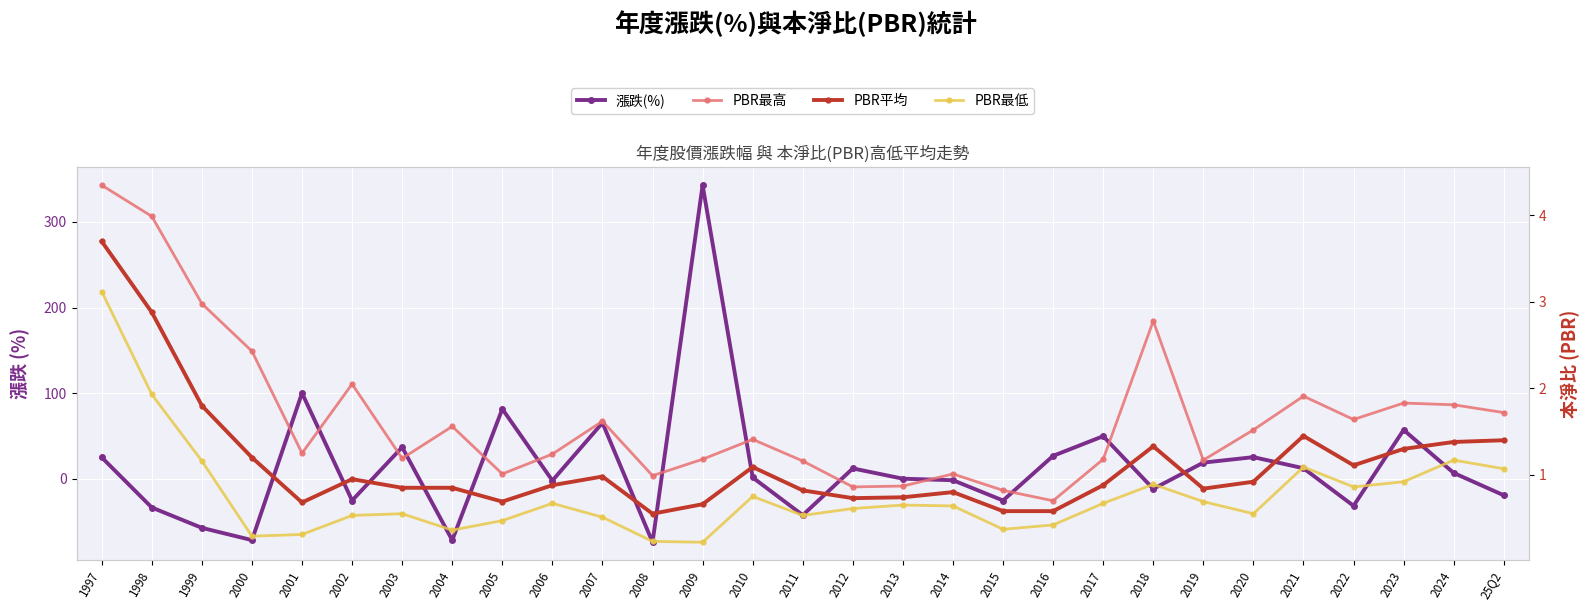

Is the value of PBR最低 at 2003 greater than the value of PBR平均 at 2009?

No